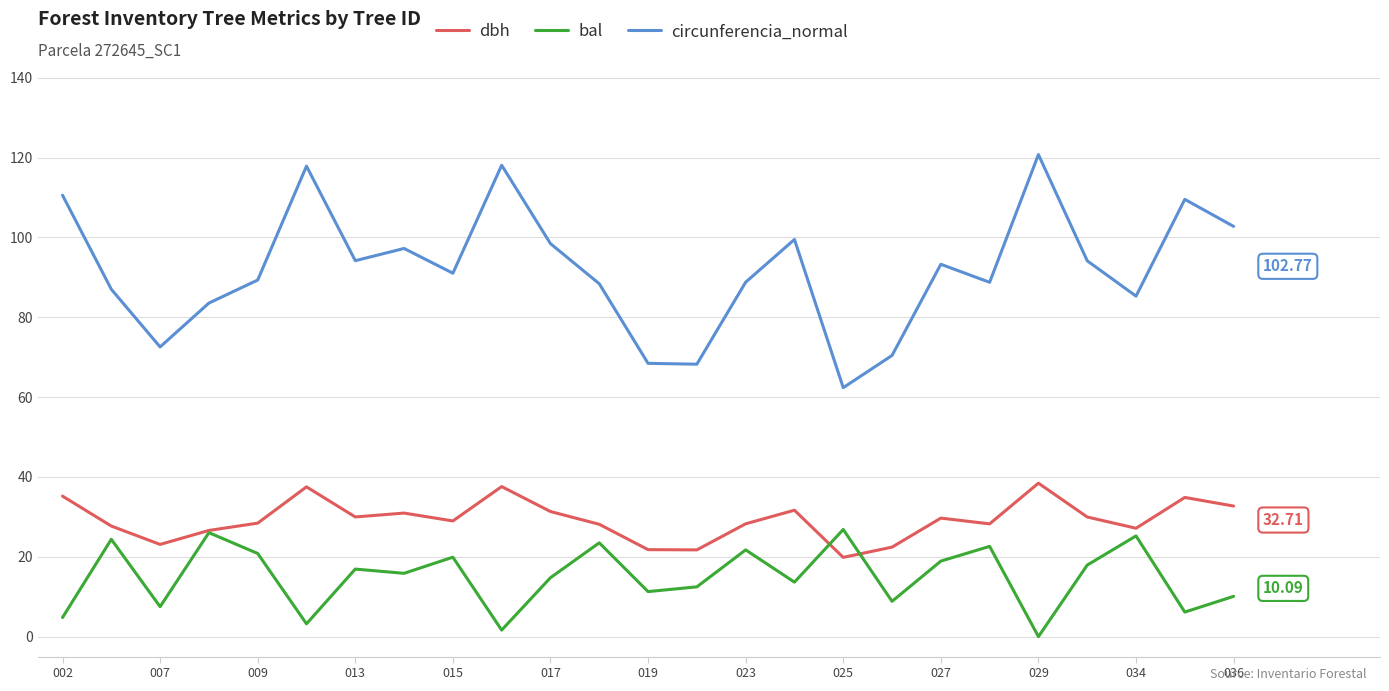

Is this an area chart (filled region under the line)?

No